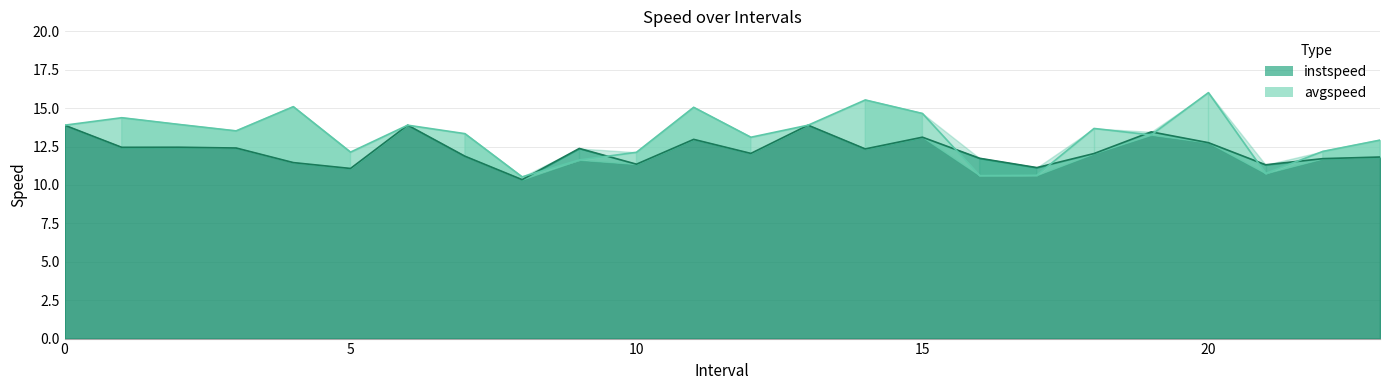

Which series ends up on top after the final intersection of instspeed and avgspeed?

avgspeed